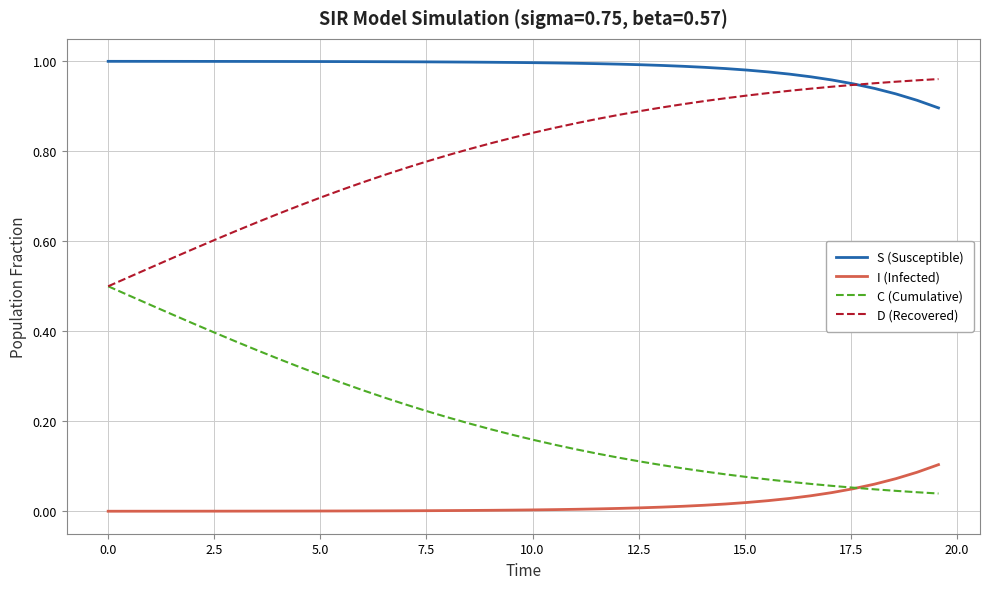

How many intersections are there between D (Recovered) and S (Susceptible)?

1